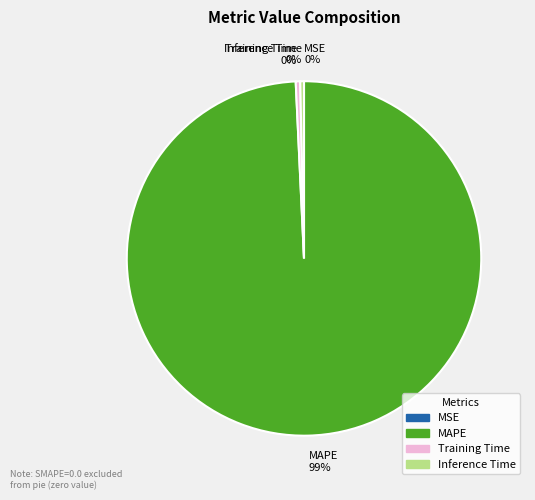

What is the largest slice in the pie chart?

MAPE 99%